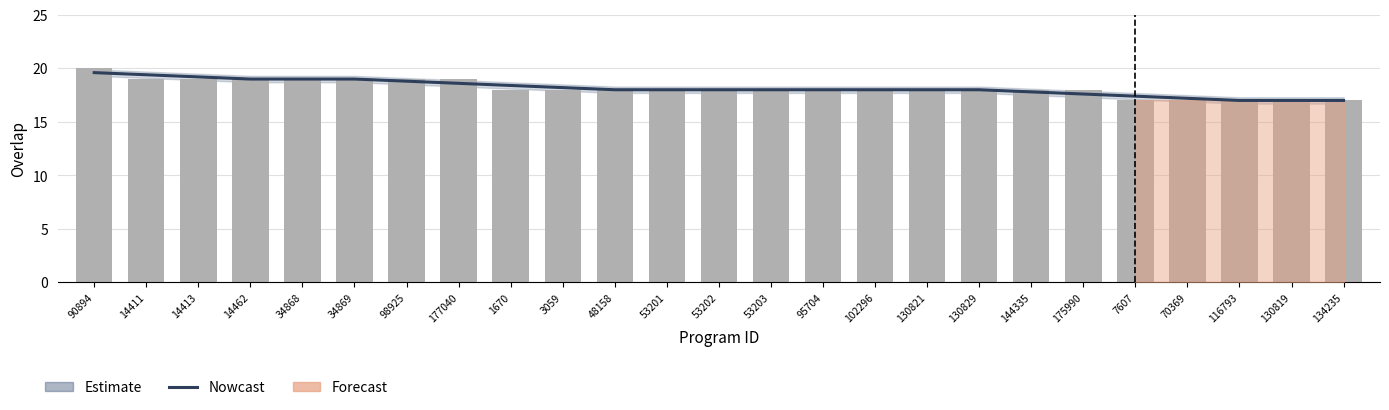

At which label does overlap reach its minimum?

7607